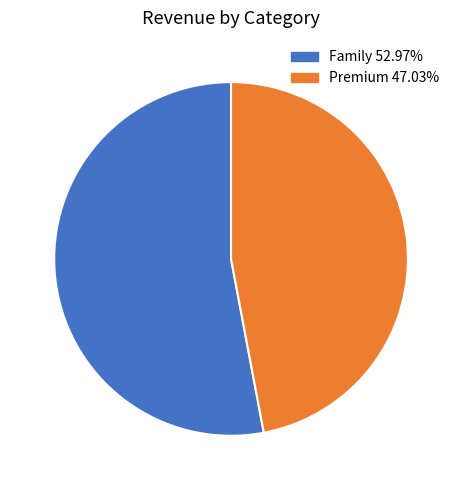

Which category has the smallest portion of the pie?

Premium